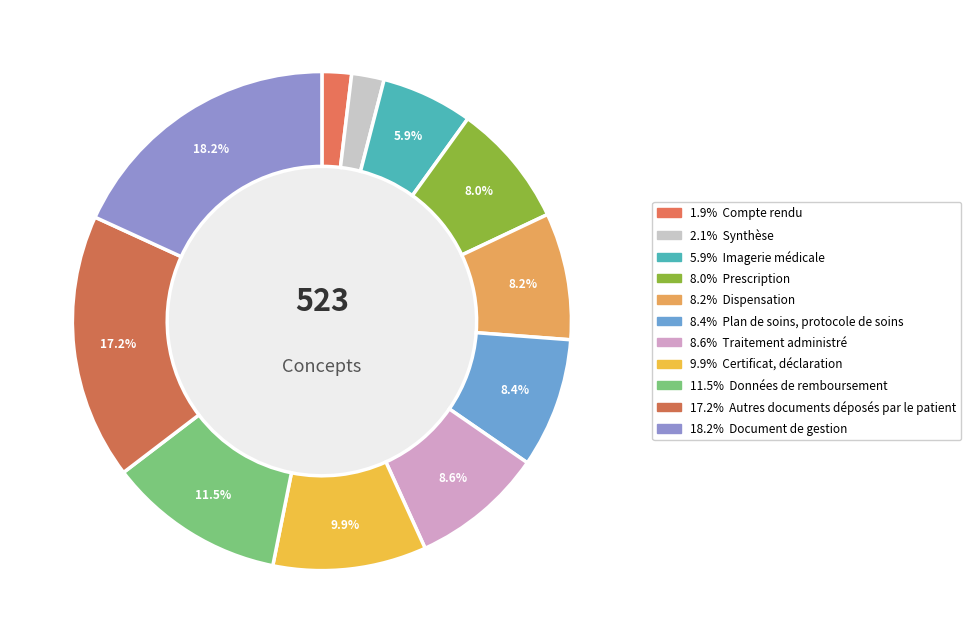

How many segments does this pie chart have?

11